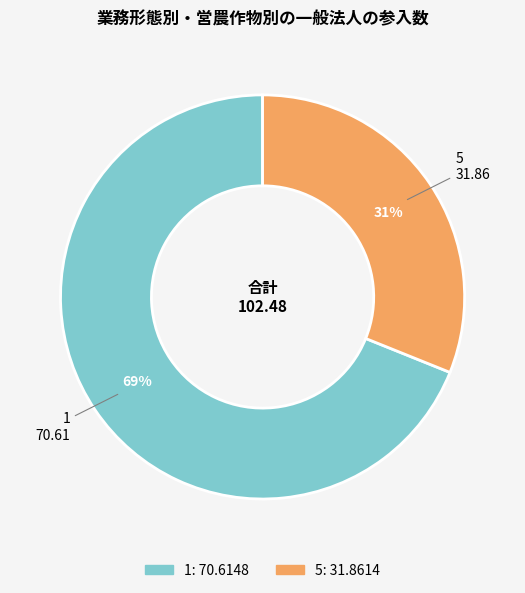

Which slice is the smallest?

5